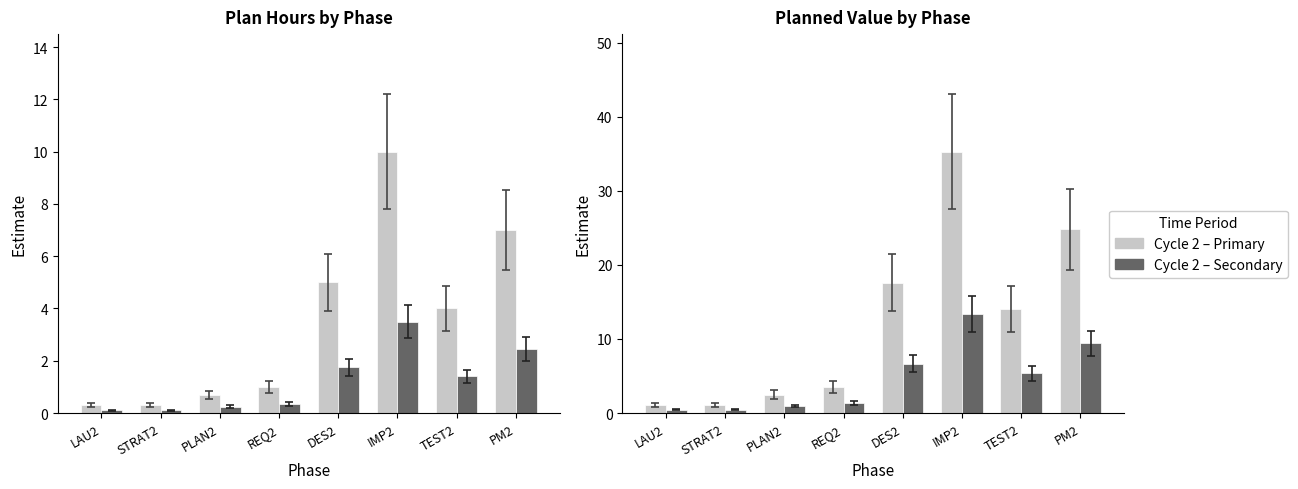

What is the maximum value shown in the chart?

35.3